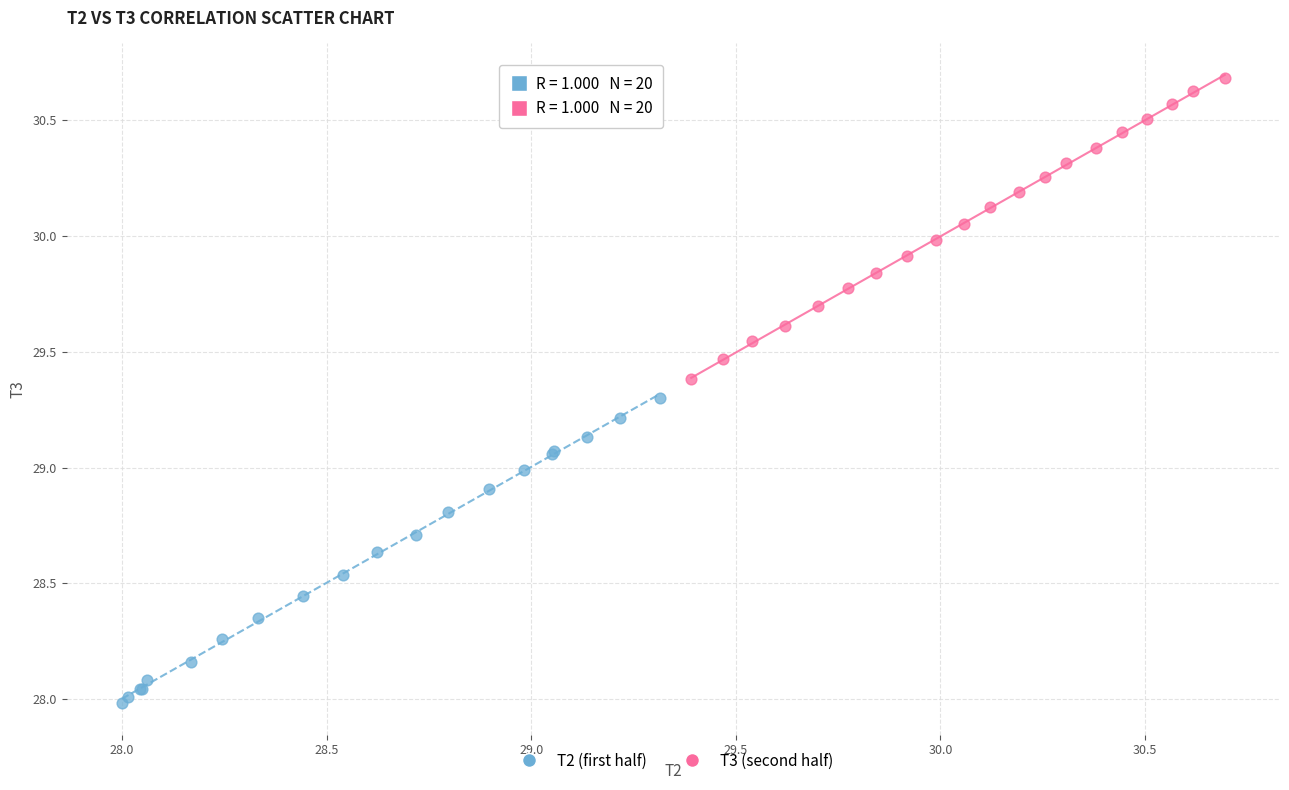

Which series reaches the maximum Y coordinate?

T3 (second half)